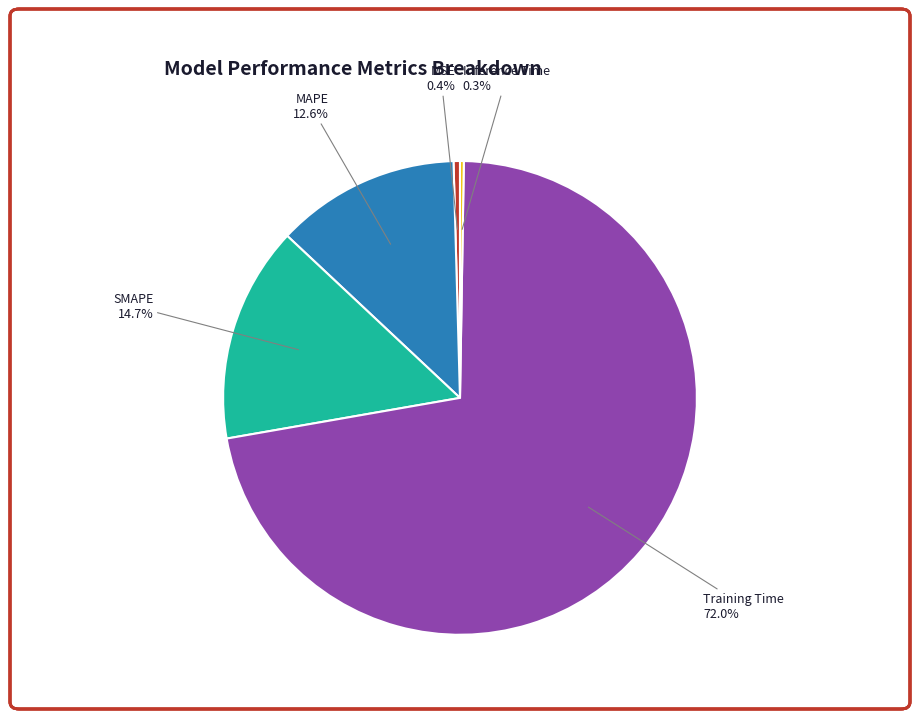

Is there a majority slice in this chart?

Yes